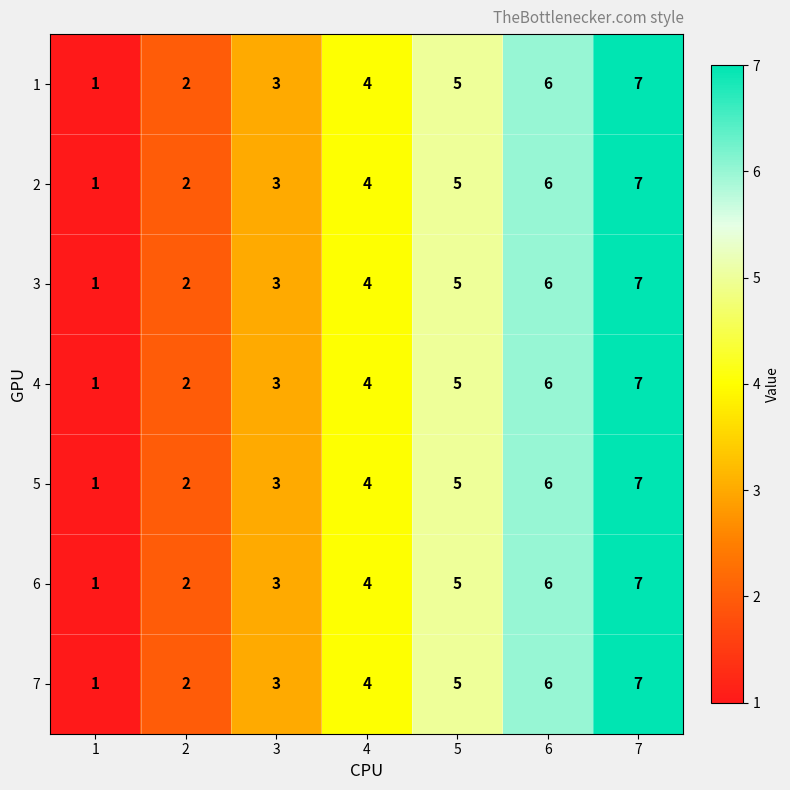

What is the difference between the second highest and second lowest values in the 6 series?

4